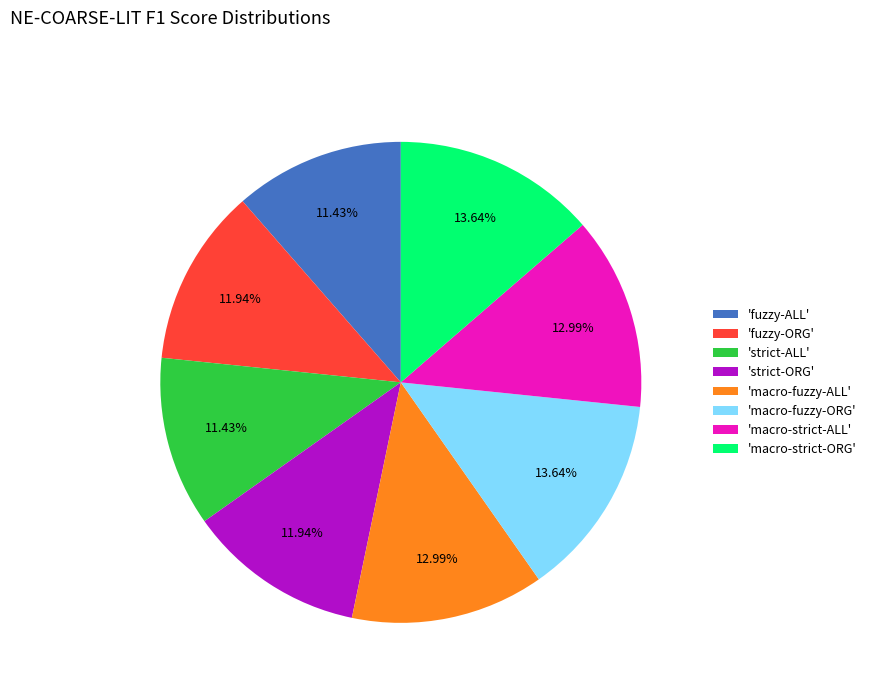

Between 'strict-ORG' and 'macro-strict-ORG', which is larger?

'macro-strict-ORG'